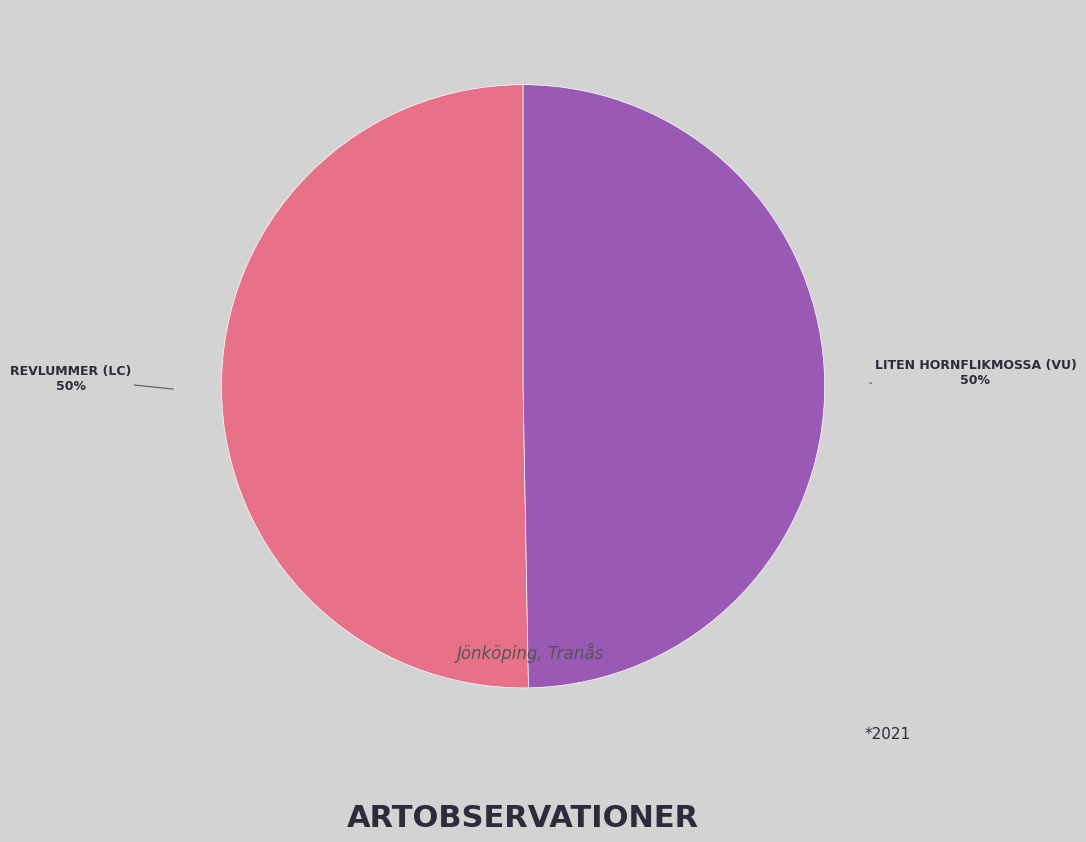

To the nearest percent, what is the average slice percentage?

50%